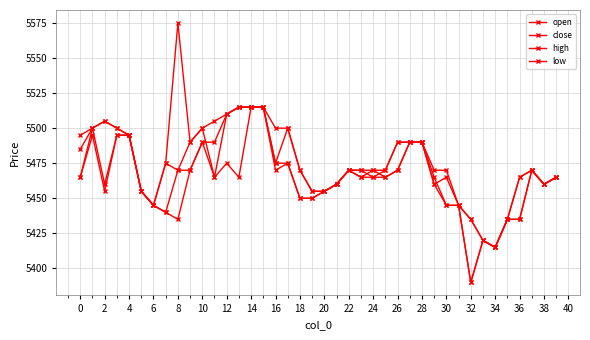

How many data points does each series have?

40